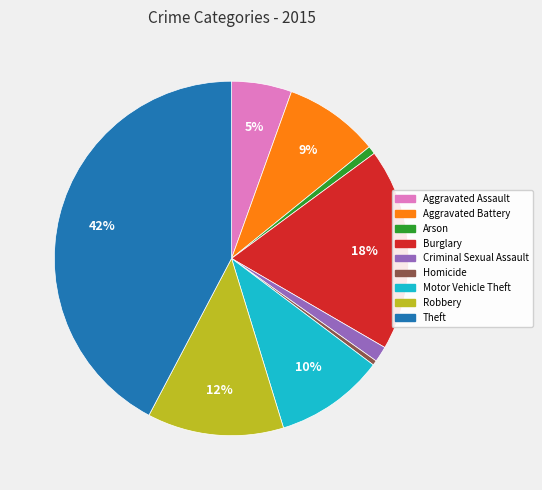

Is the sum of Aggravated Battery and Aggravated Assault greater than half?

No